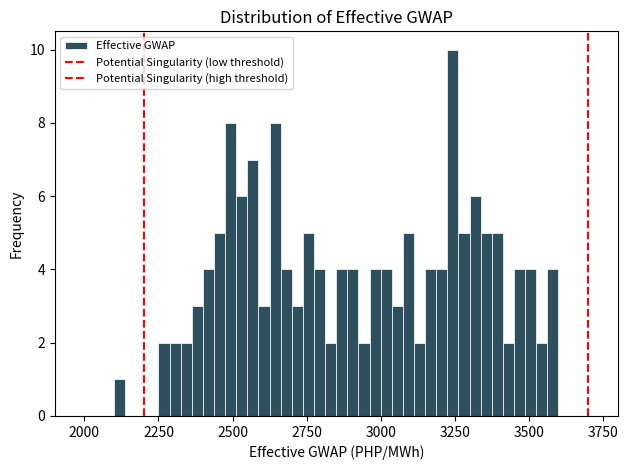

Read against the x-axis, roughly where is the centre of the tallest bar?

3250